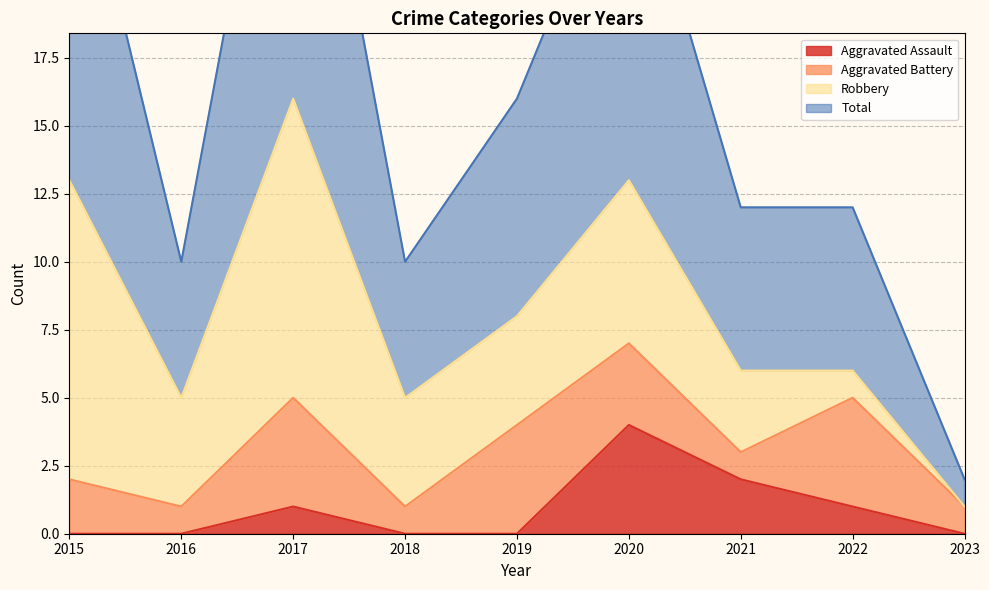

True or false: Aggravated Assault has a value of 2 at 2021.

True